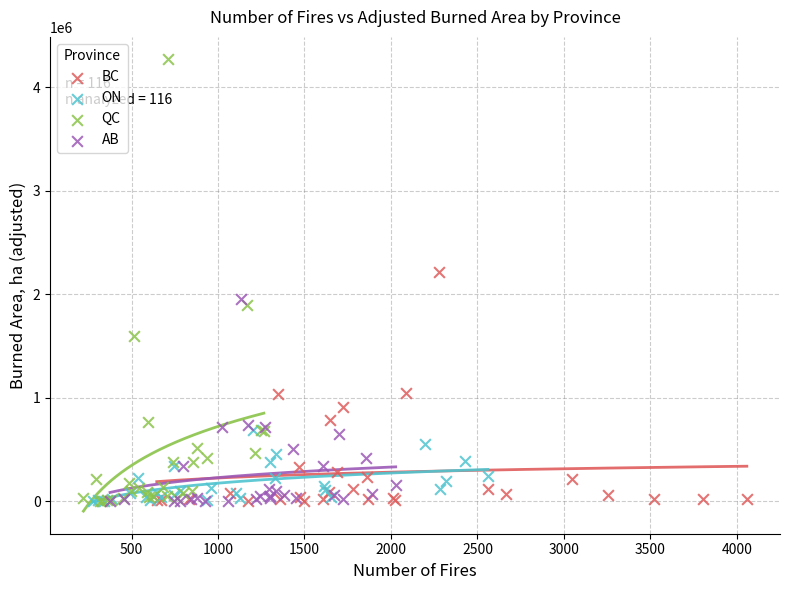

Which series has the largest Y range (max minus min)?

QC